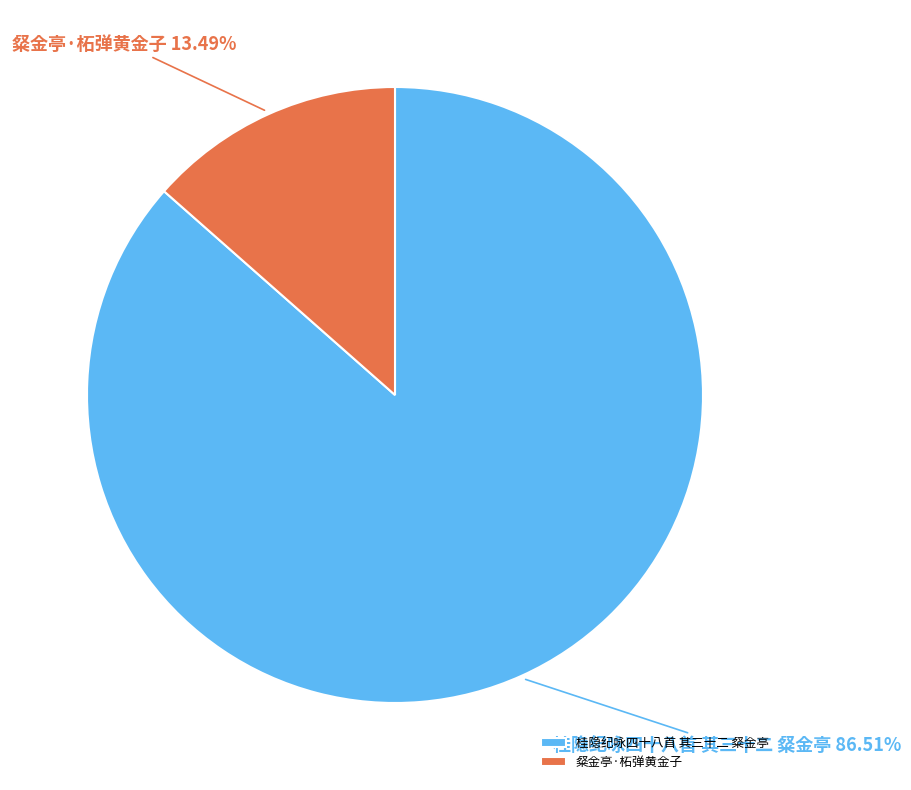

Count the number of slices in the pie.

2